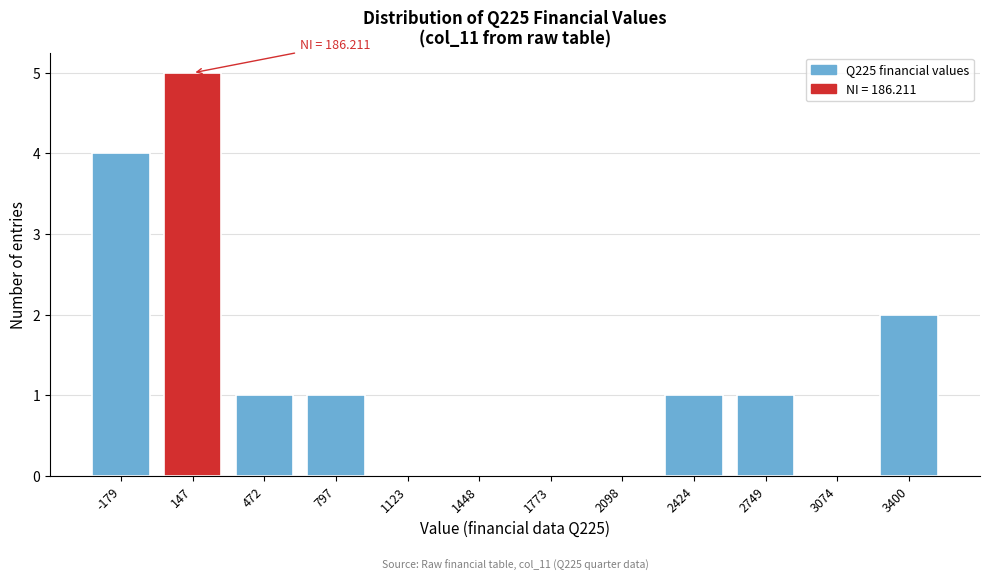

Reading right to left, extract all data points from this chart.

3400=2	3074=0	2749=1	2424=1	2098=0	1773=0	1448=0	1123=0	797=1	472=1	147=5	-179=4